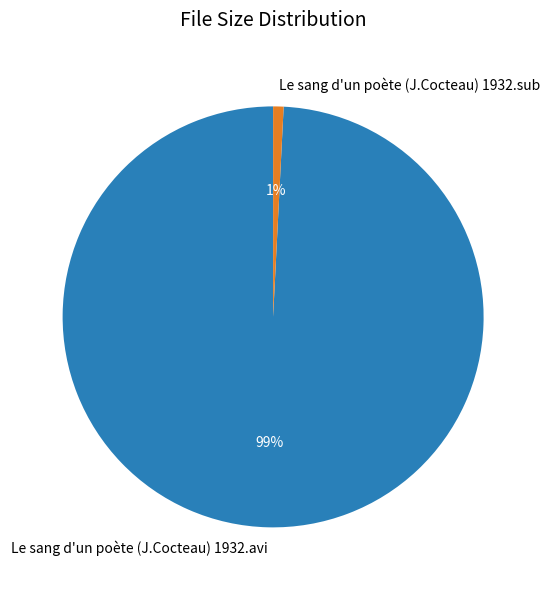

To the nearest percent, what is the combined percentage of Le sang d'un poète (J.Cocteau) 1932.sub and Le sang d'un poète (J.Cocteau) 1932.avi?

100%